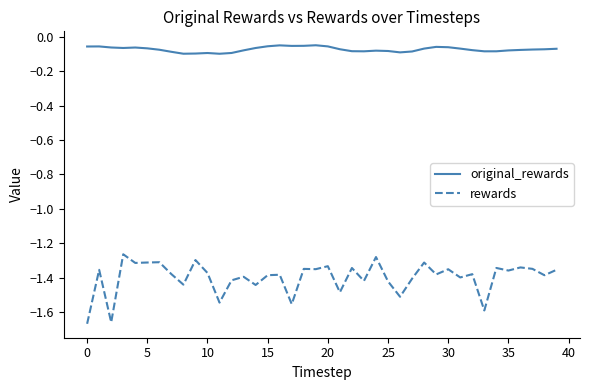

Which series has the largest total across all categories?

original_rewards